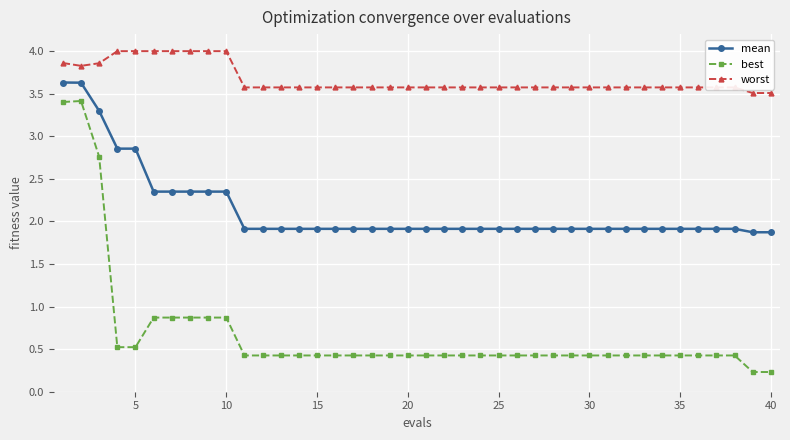

List the series in order of their overall mean, highest first.

worst, mean, best